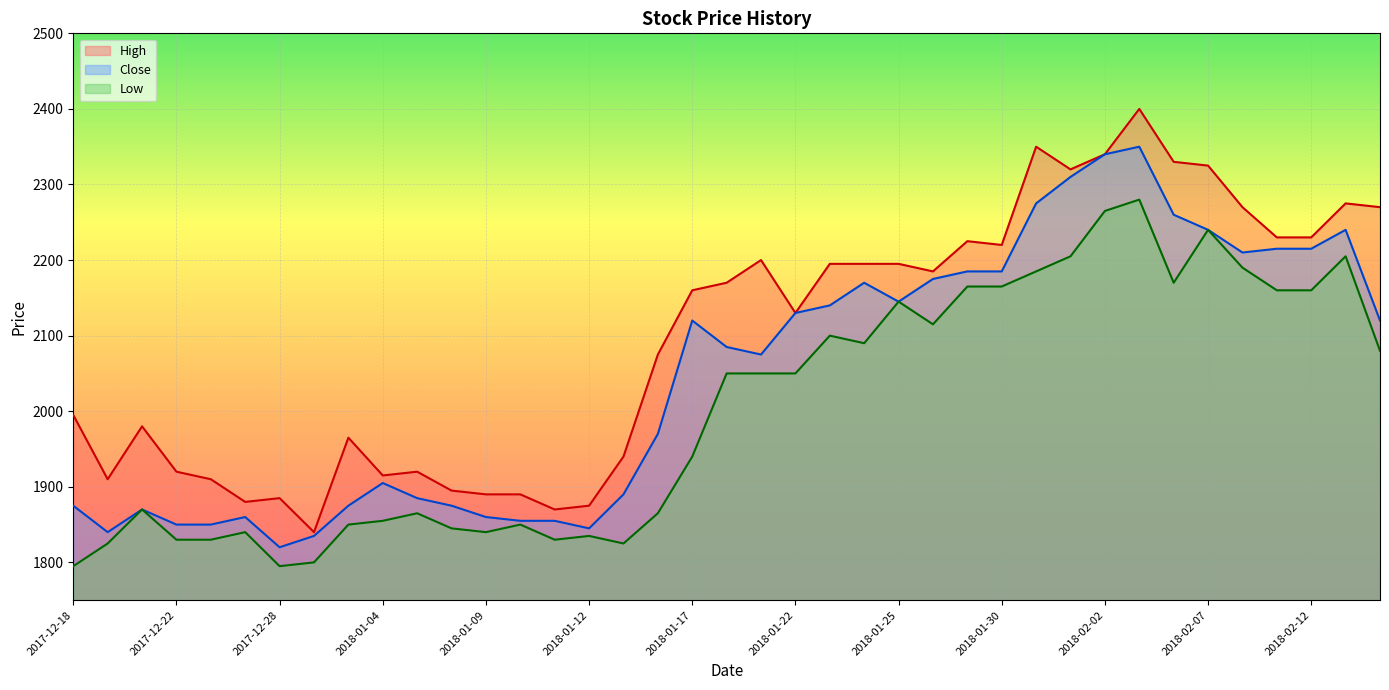

True or false: Low has more than 2 points higher than both neighbors.

True